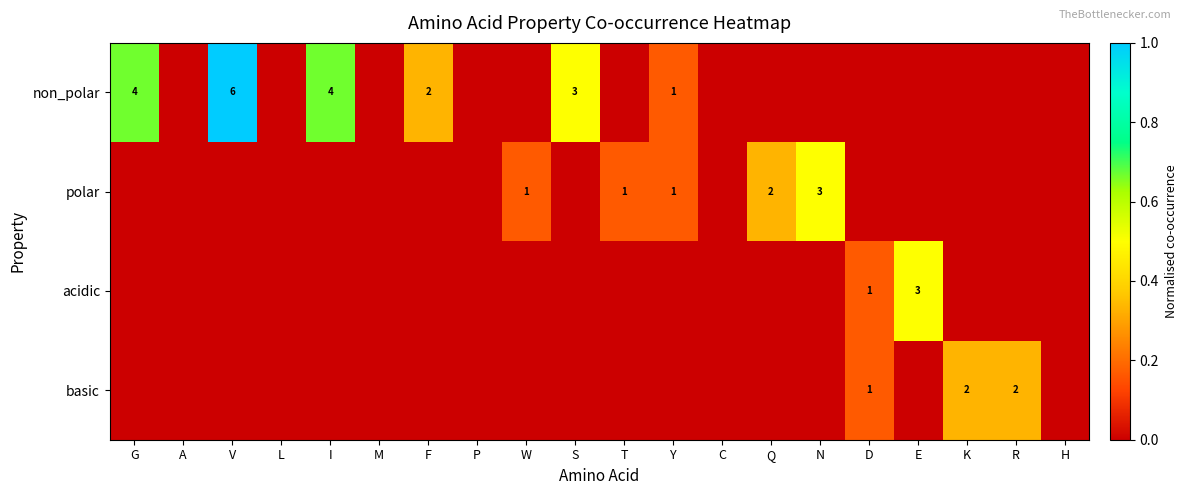

What is the total value across all series at R?

0.3